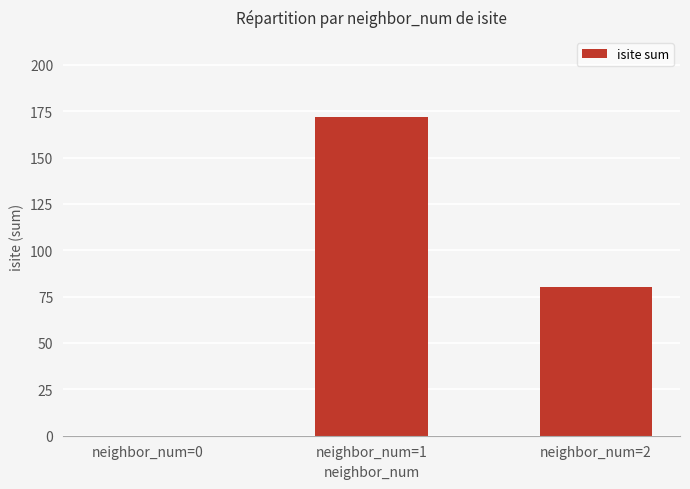

What is the sum of all values?

252